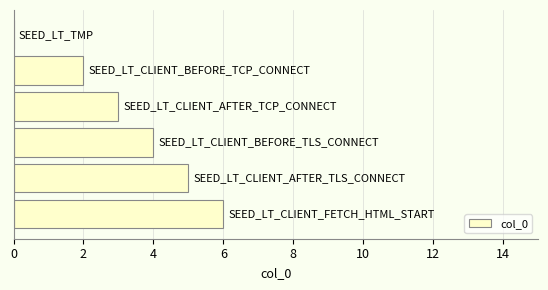

What is the maximum value shown in the chart?

6